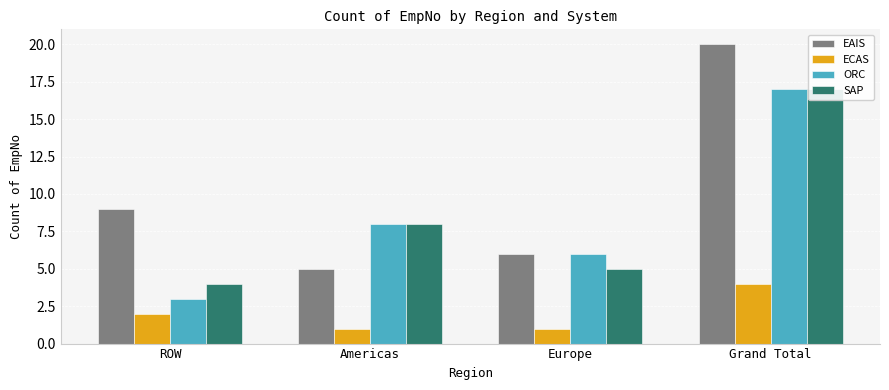

Which category has the lowest value in the ECAS series?

Americas